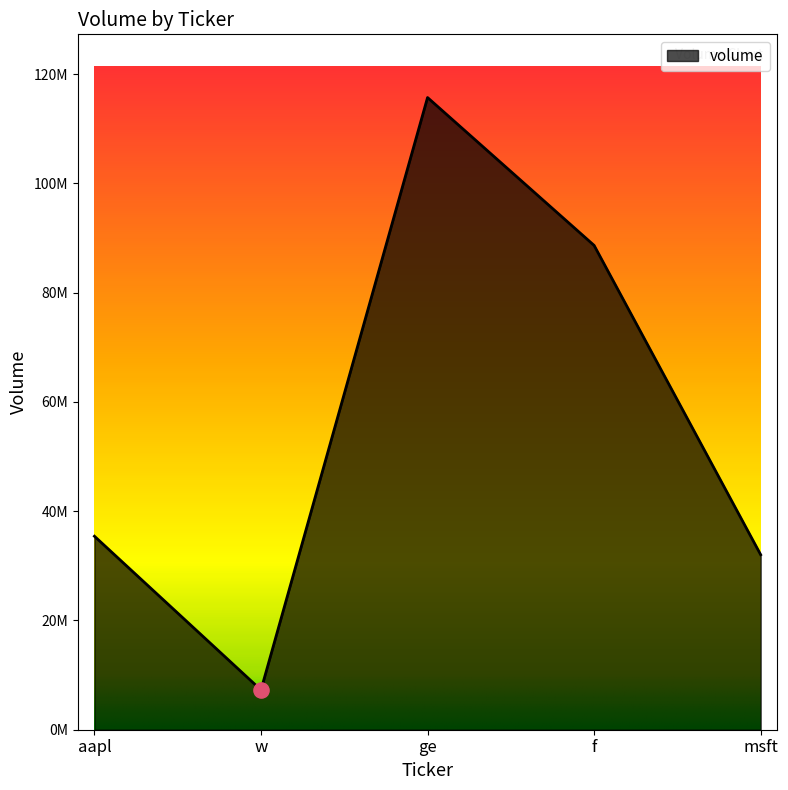

Between aapl and w, which is larger?

aapl